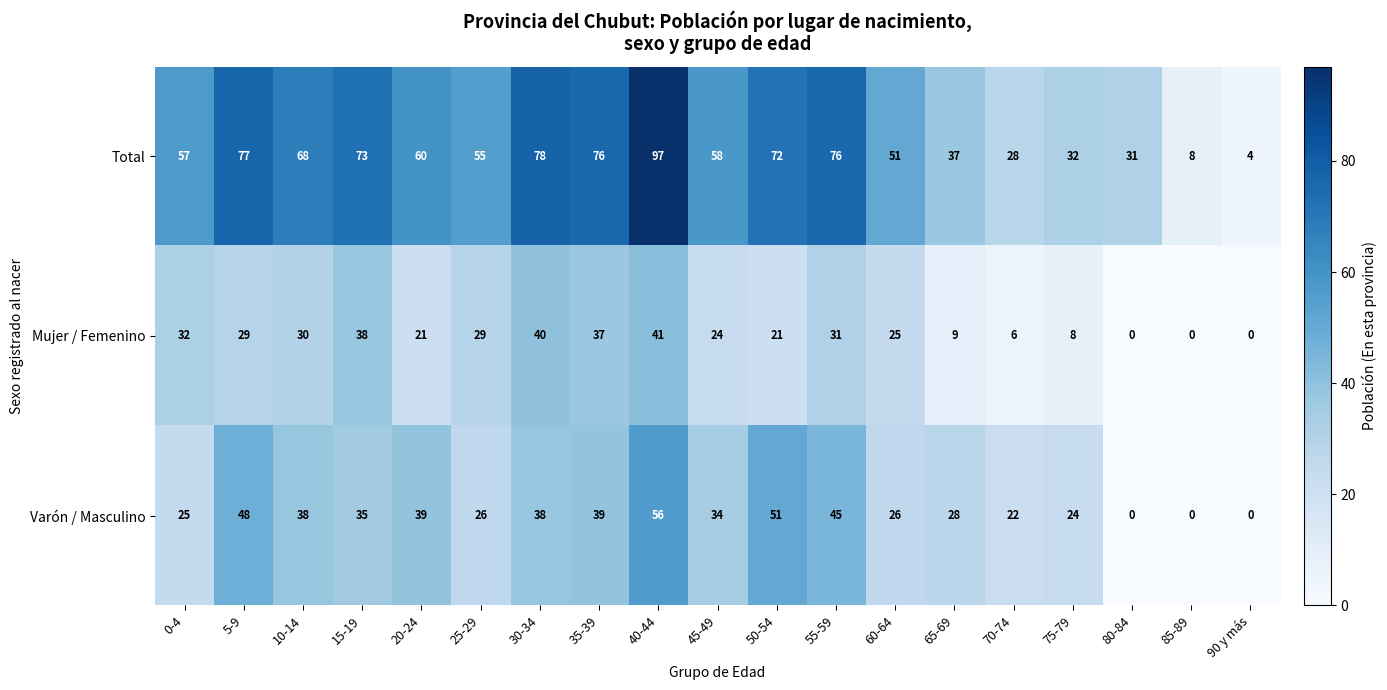

Which series has the largest total across all categories?

Total